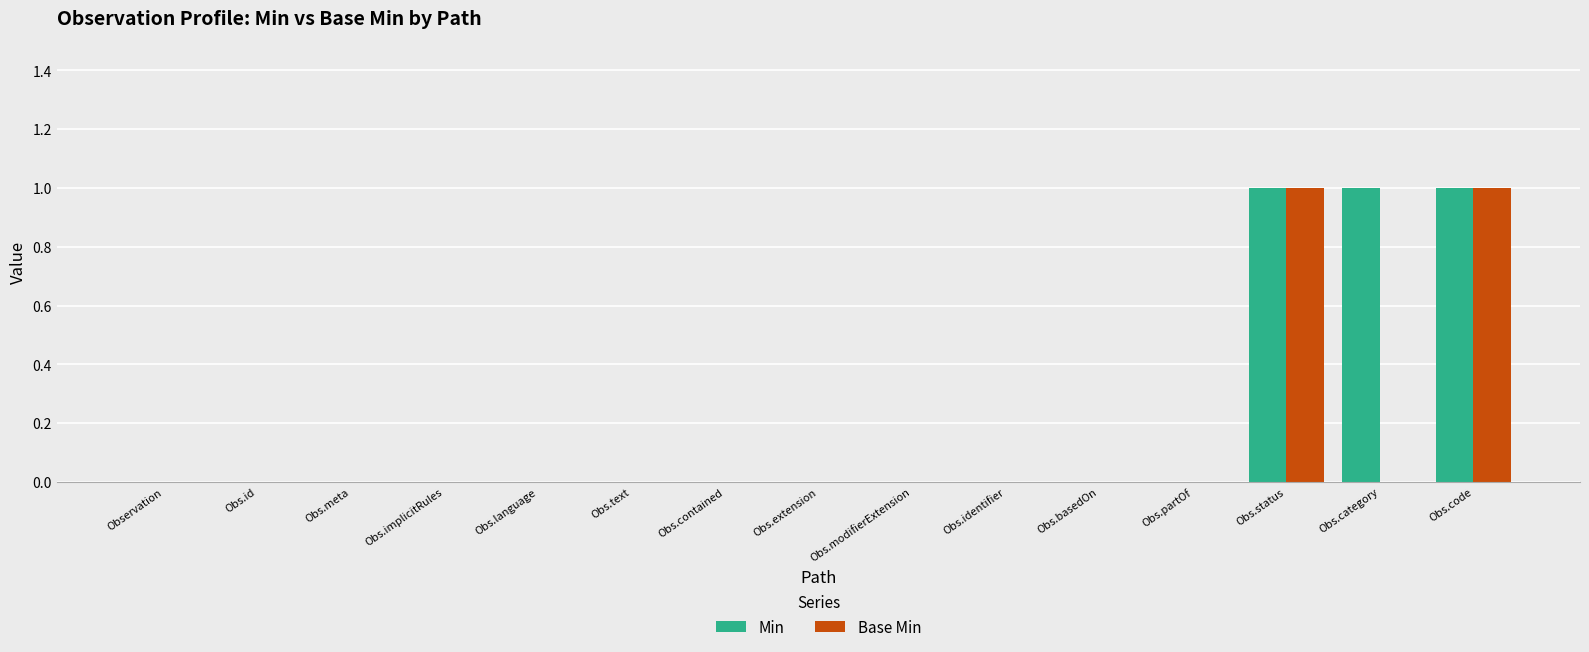

Is it true that Base Min equals 0 at Obs.basedOn?

True